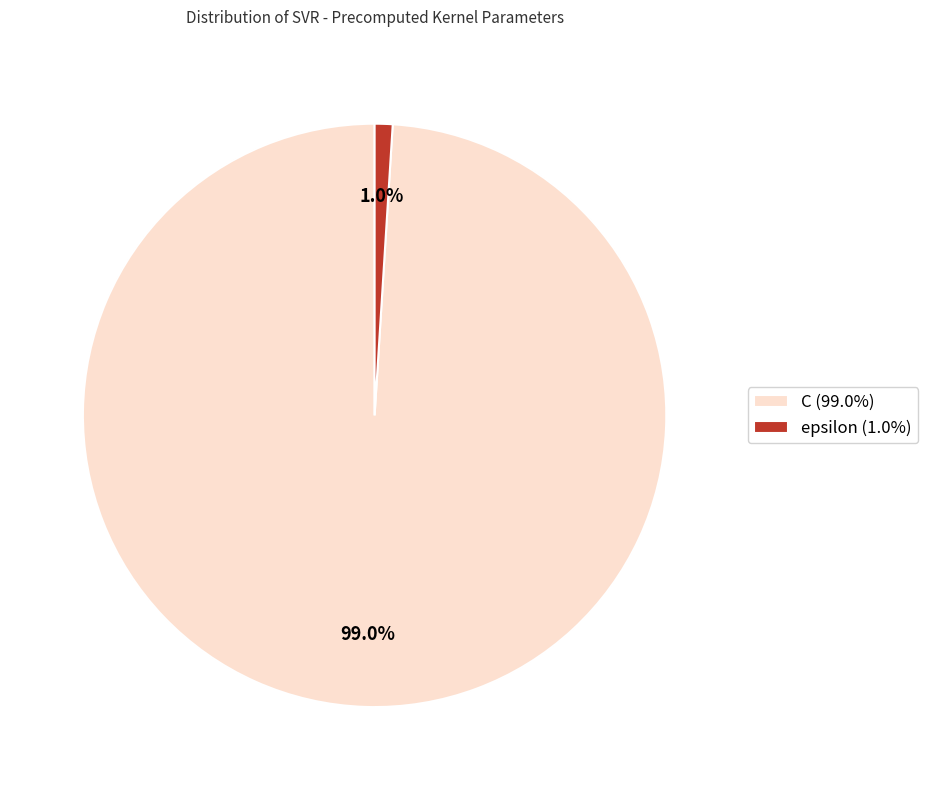

What percentage is the epsilon slice, to the nearest percent?

1%